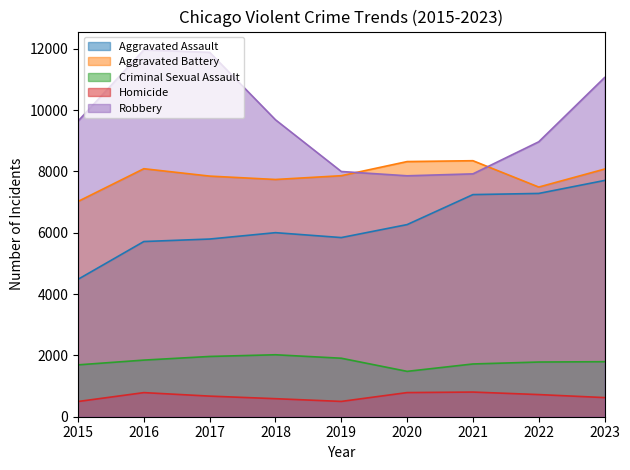

Does the chart display data point markers on the line(s)?

No